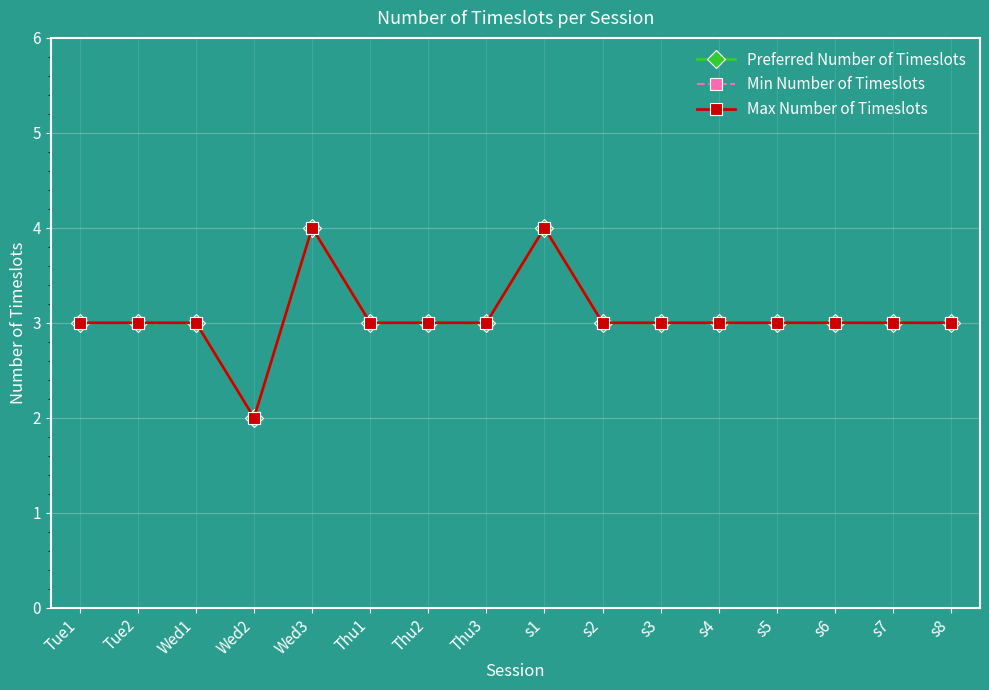

Does the chart have visible grid lines?

Yes